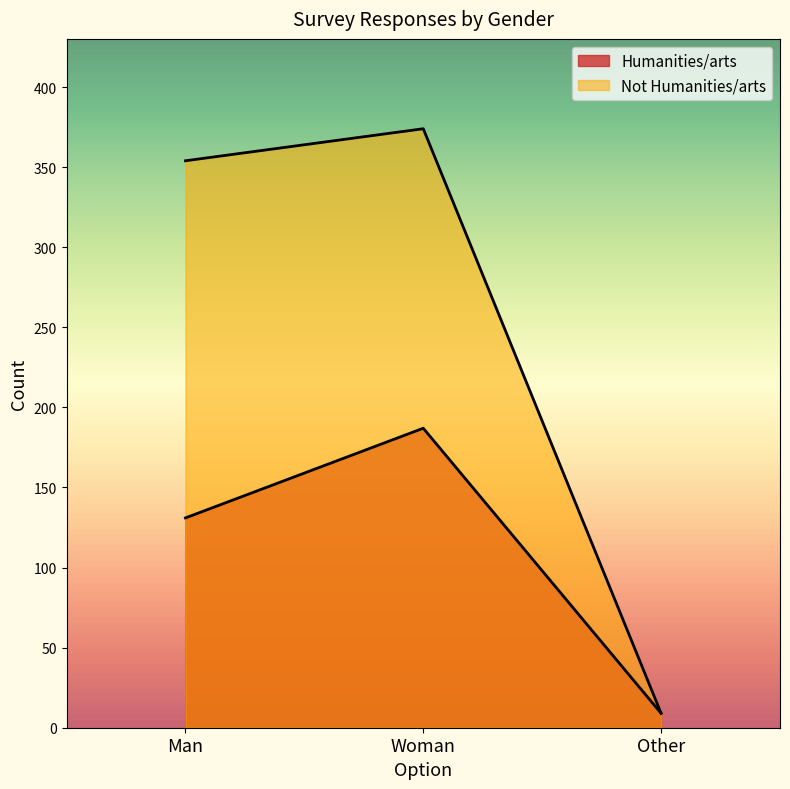

Which series has the largest total across all categories?

Not Humanities/arts